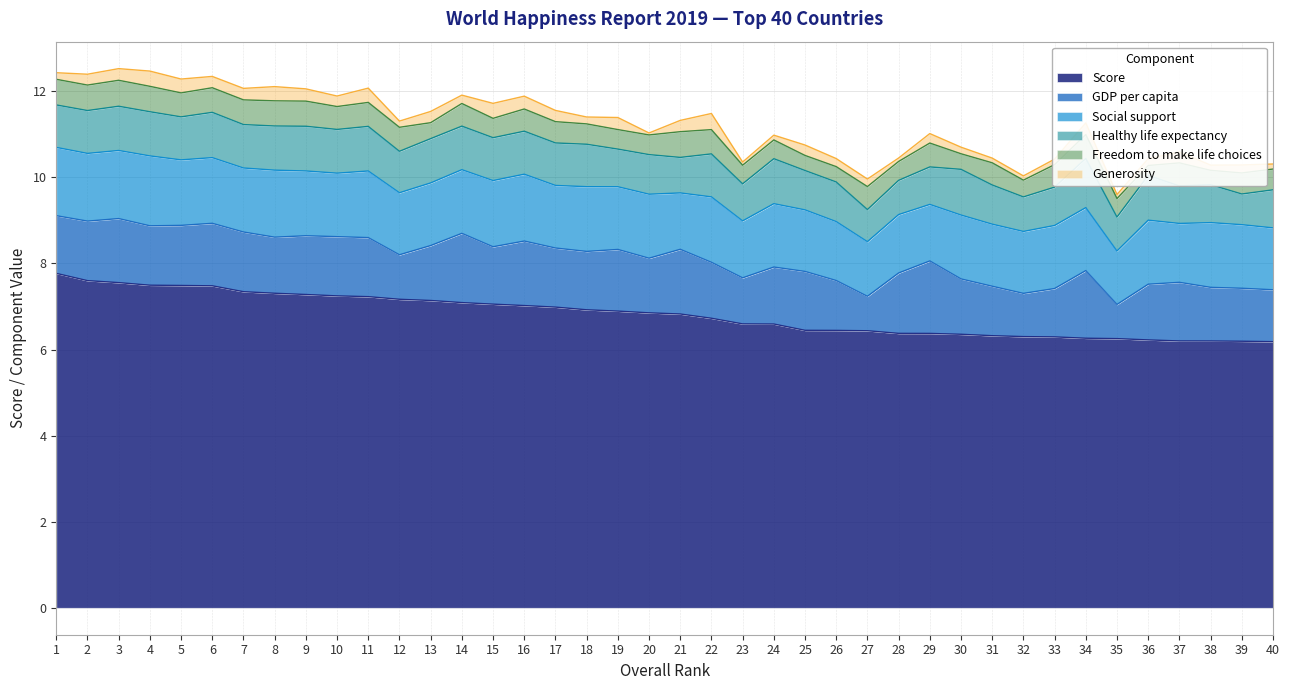

What is the spread (max minus min) of values at 35?

6.2